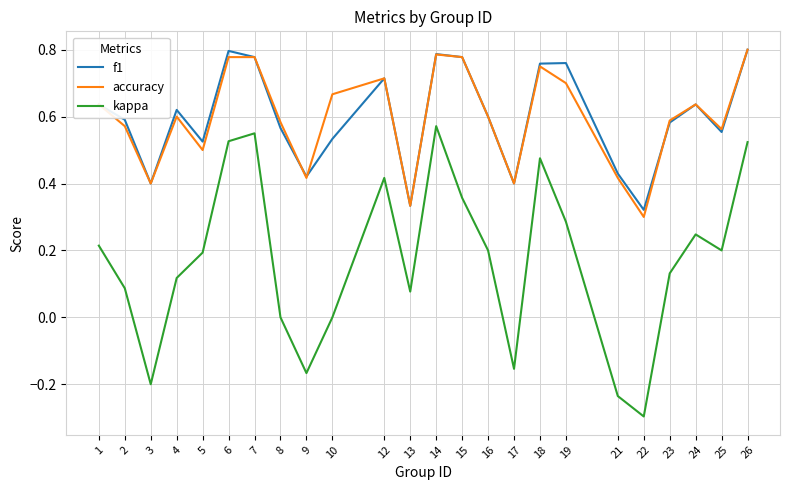

Which series has the widest spread of values?

kappa